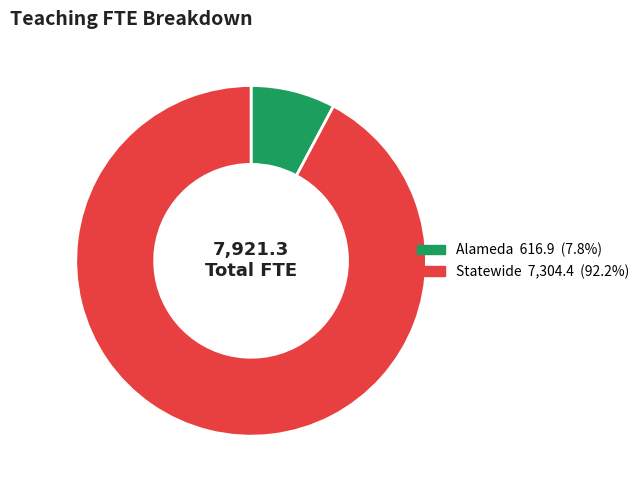

Is the sum of Statewide and Alameda greater than half?

Yes